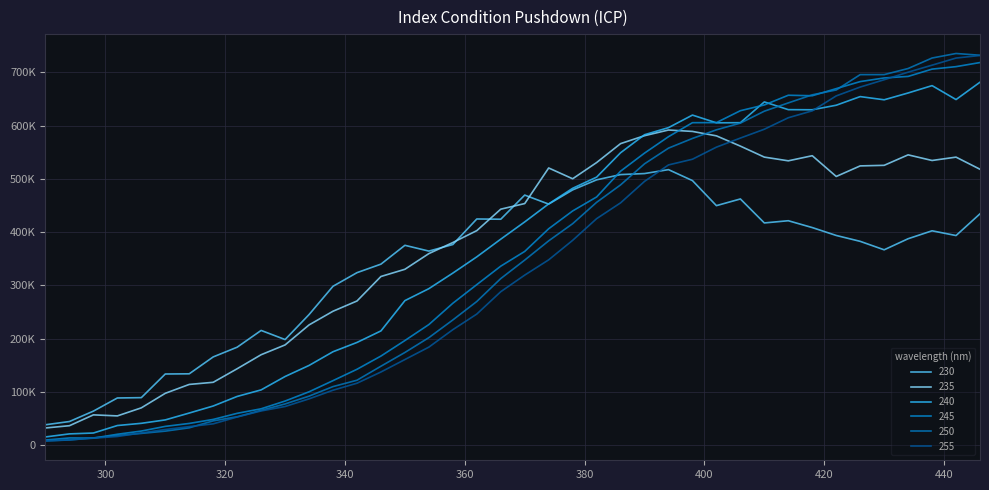

Does the chart display data point markers on the line(s)?

No